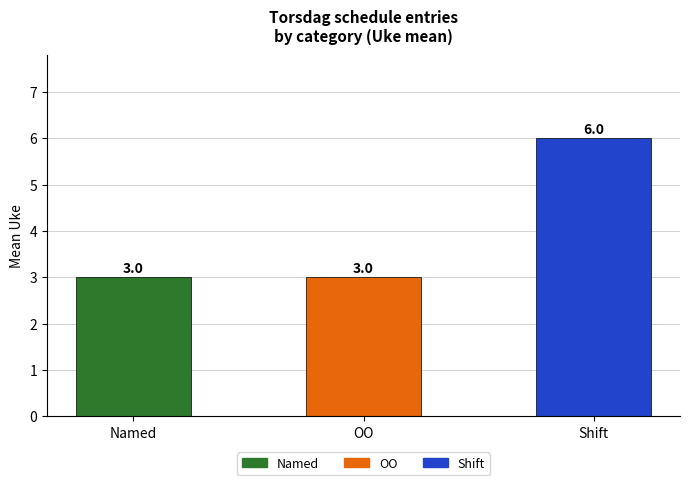

Is it true that the value at OO is 3?

True